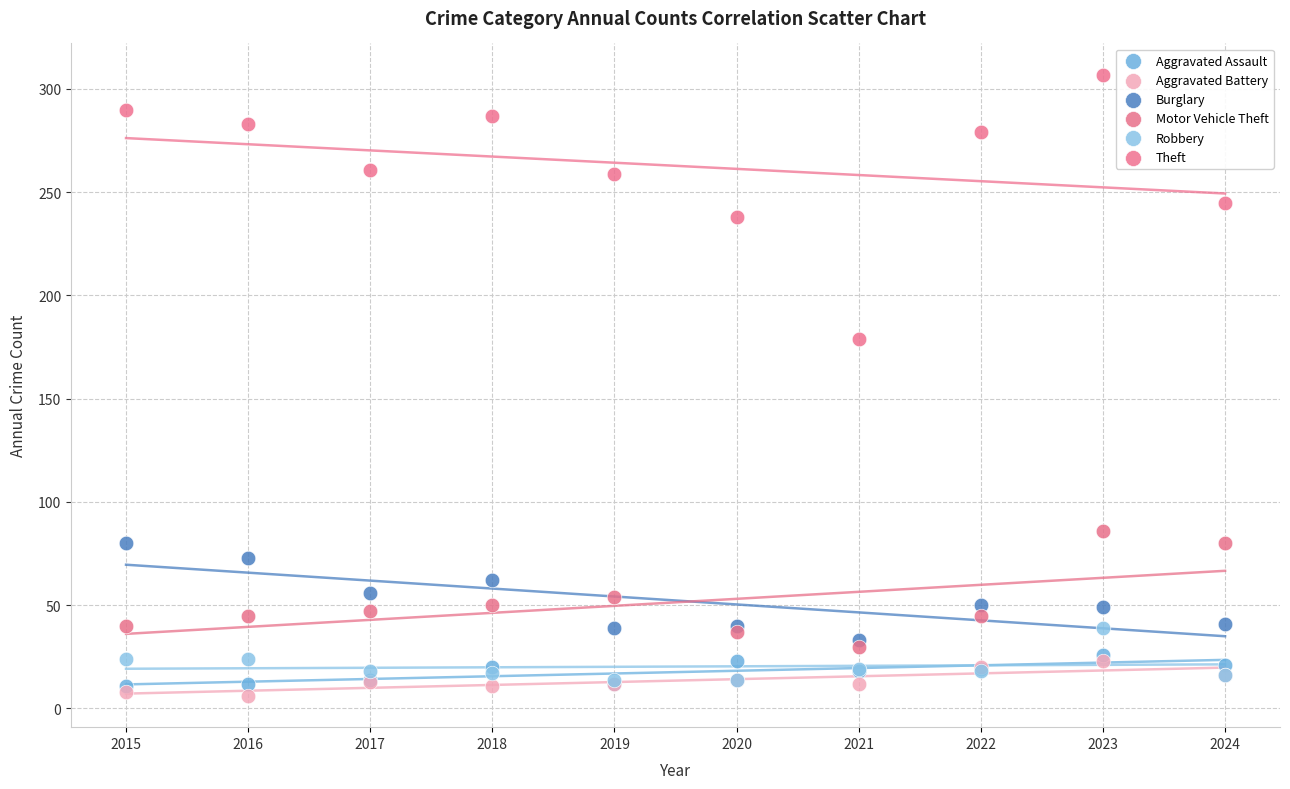

What are all the series names shown in the legend?

Aggravated Assault, Aggravated Battery, Burglary, Motor Vehicle Theft, Robbery, Theft